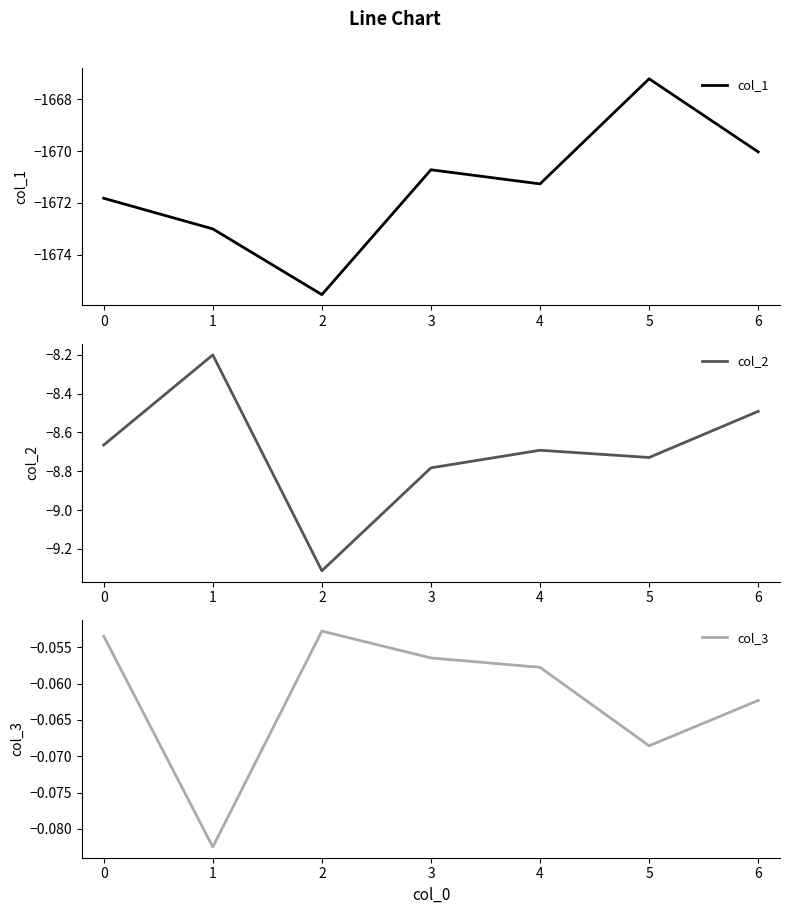

The col_1 series shows -1667.2 at 5. True or false?

True